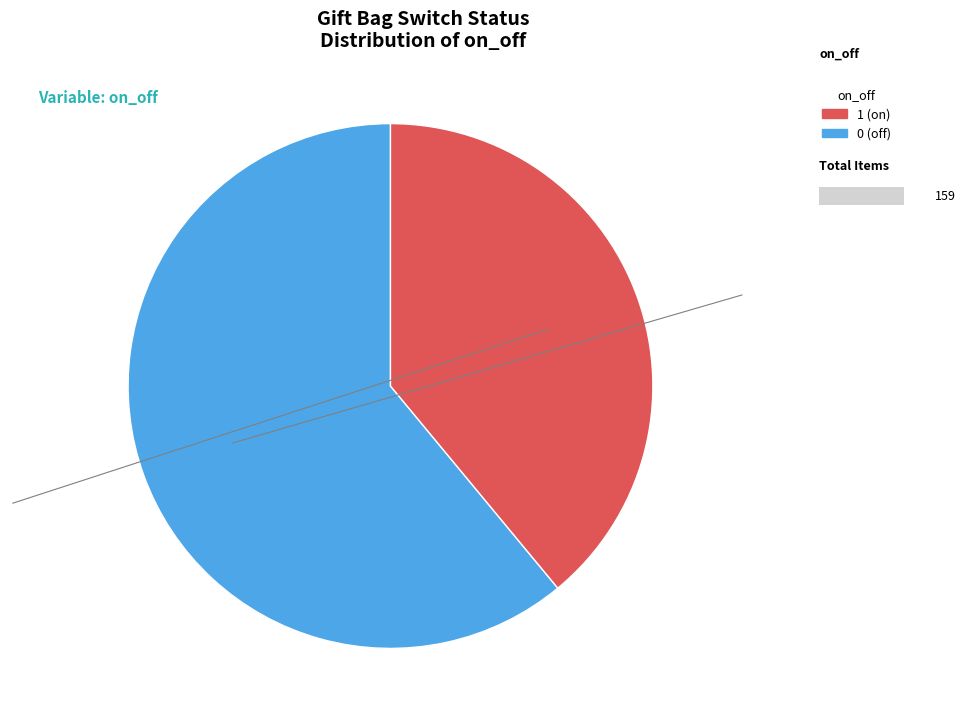

Combined, what portion of the pie is 1 (on) and 0 (off)?

100.0%